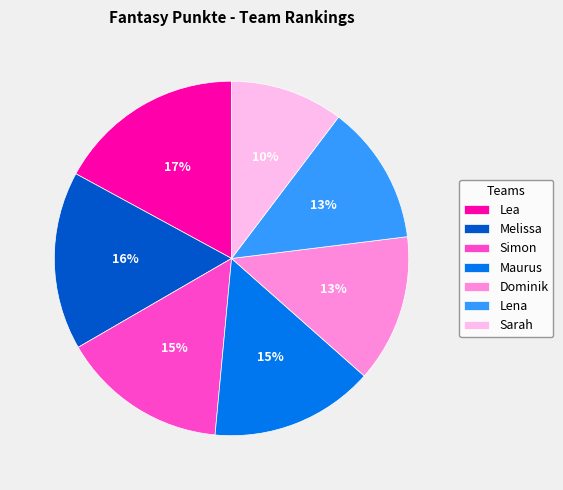

Which slice is the smallest?

Sarah